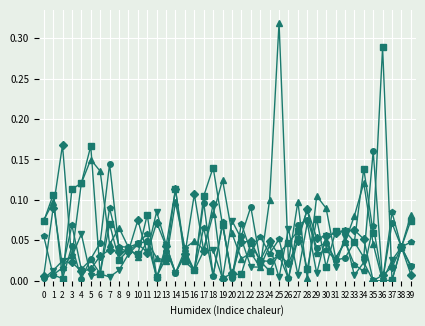

Which label corresponds to the largest value in the chart?

25